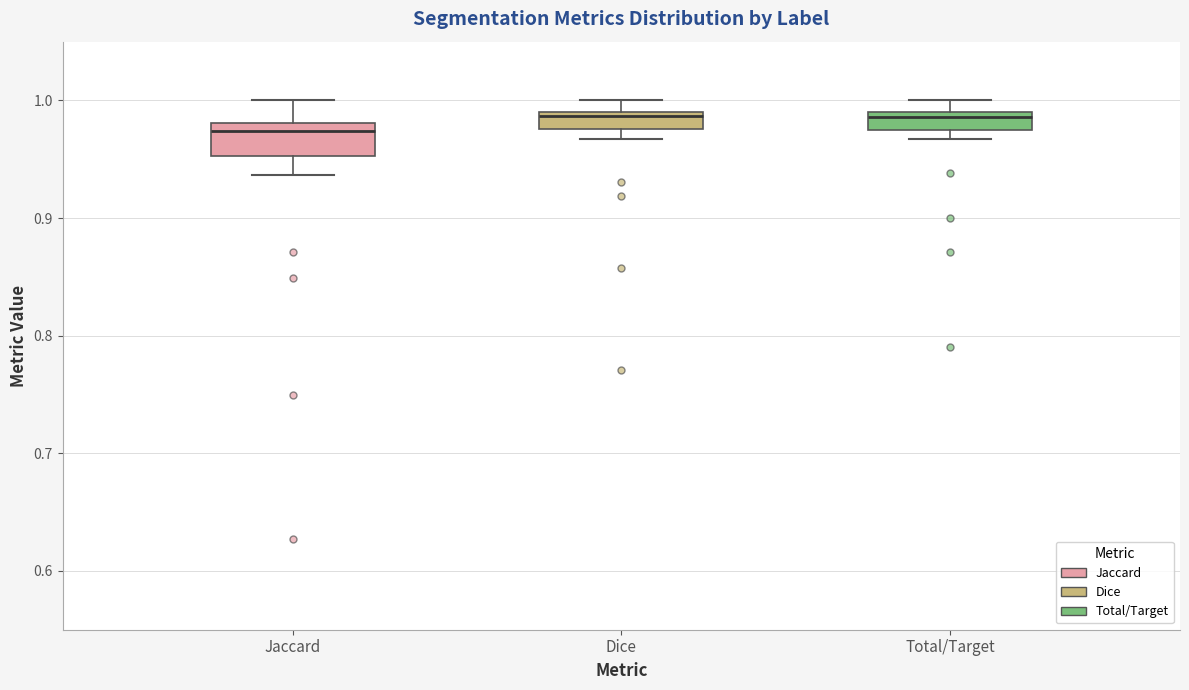

Comparing the boxes themselves (not the whiskers), which one is the tallest?

Jaccard